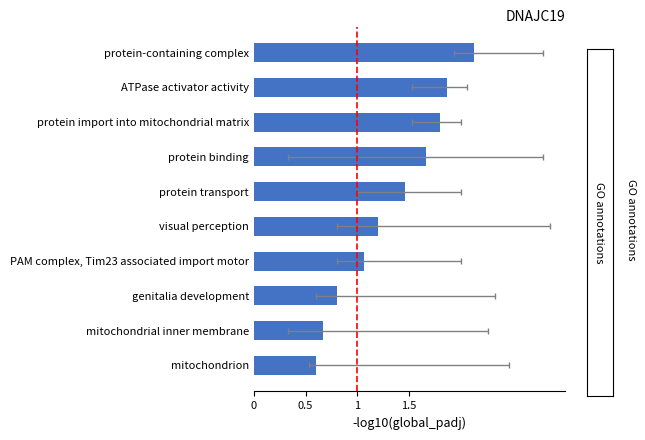

What is the difference between the values at genitalia development and PAM complex, Tim23 associated import motor?

0.3